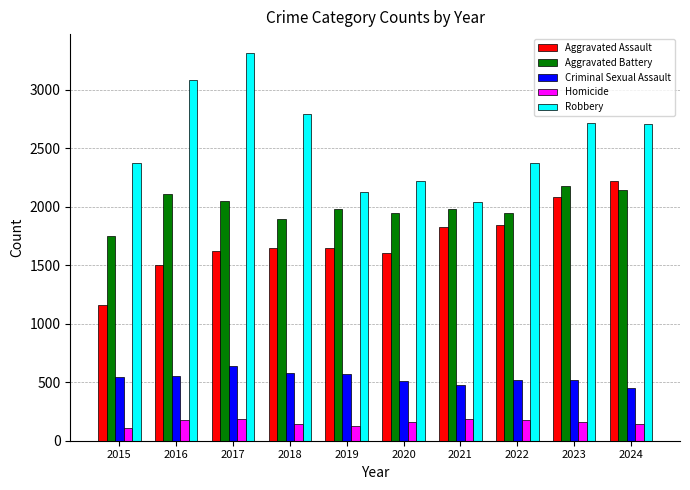

What is the value of the Aggravated Battery bar at the 6th from the left?

1947